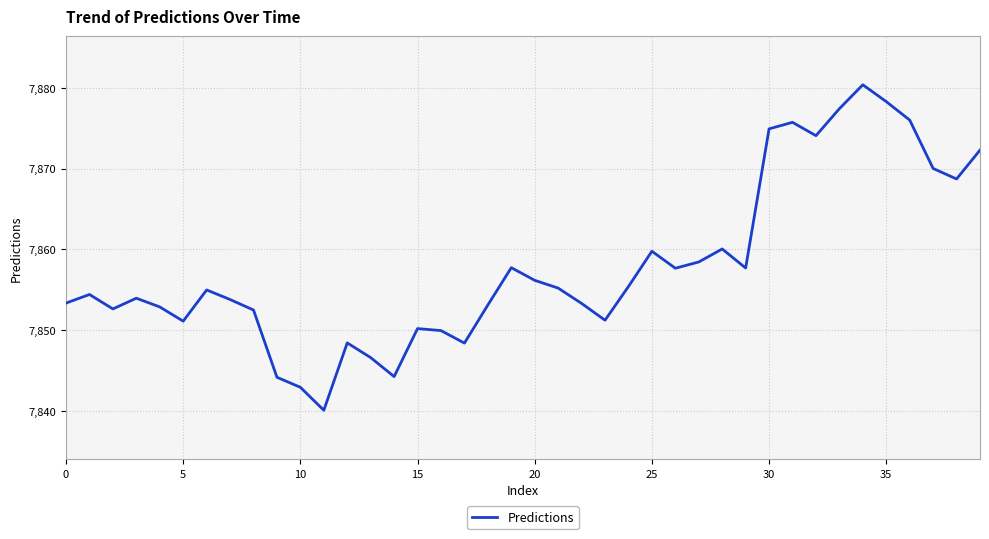

What is the difference between the maximum and minimum values?

40.3